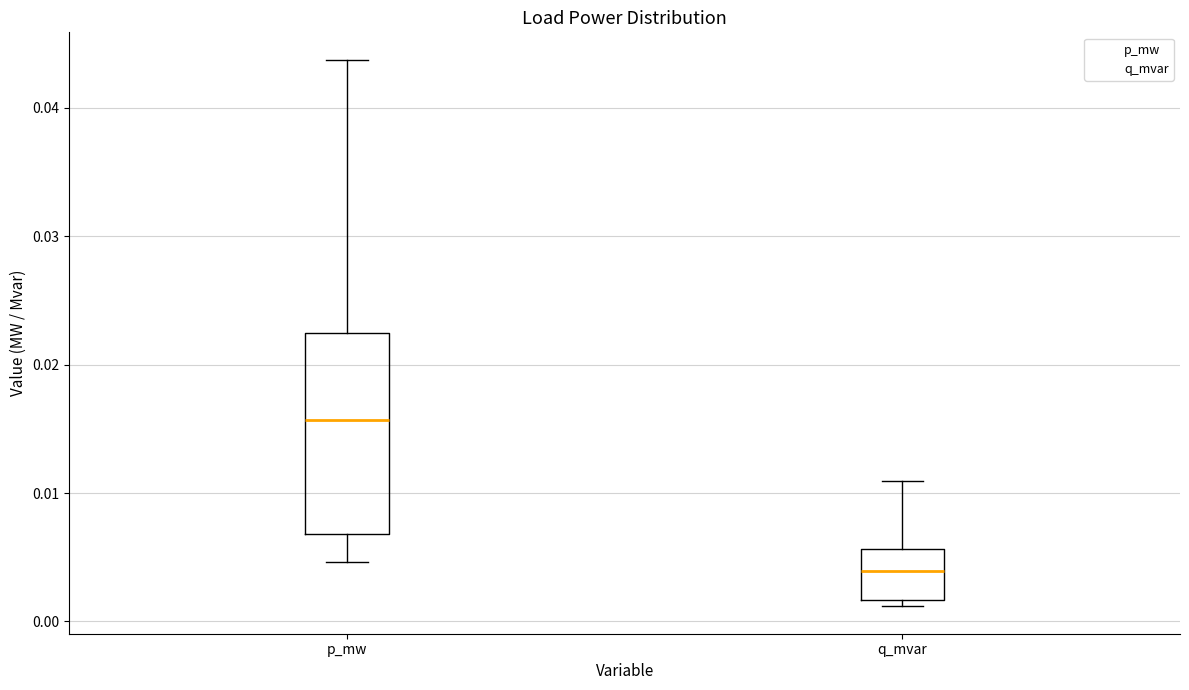

Where does the median line of the box for q_mvar sit on the y-axis? The values are not printed on the chart, so give them approximately, as read against the axis.

0.004